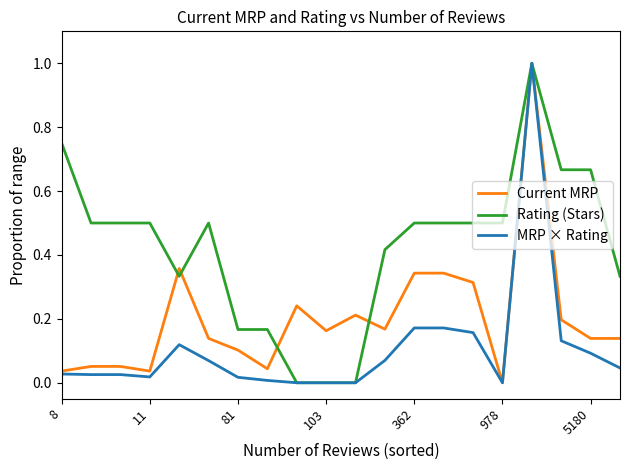

Which series has the largest total across all categories?

Rating (Stars)